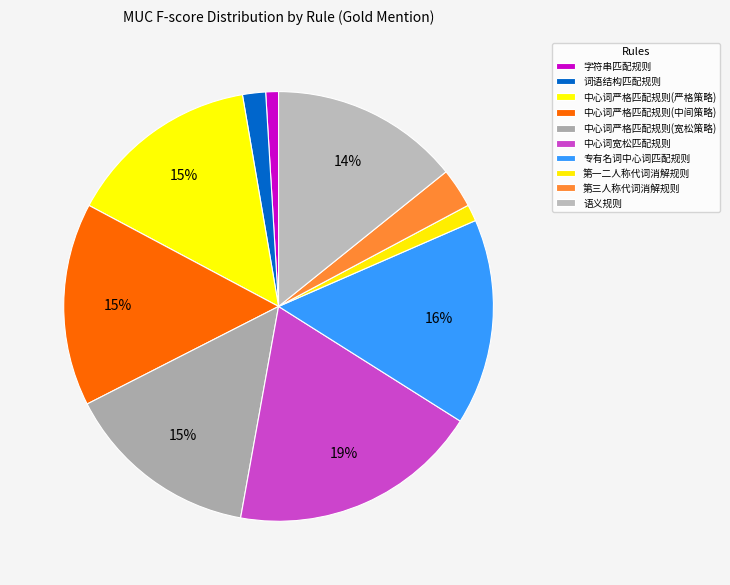

How many slices are in this pie chart?

10